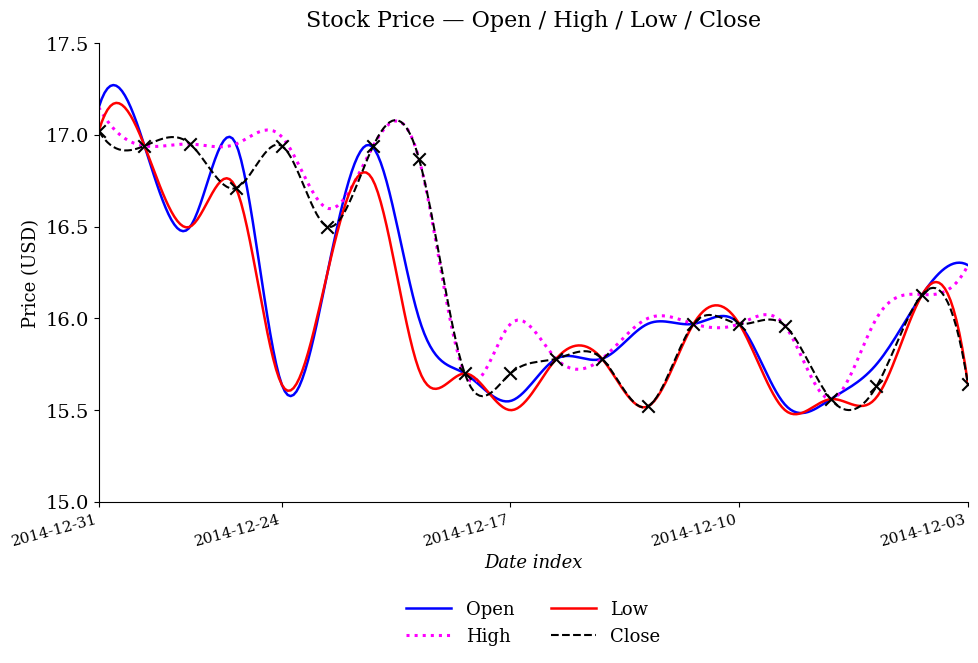

Which series has the largest Y range (max minus min)?

Open